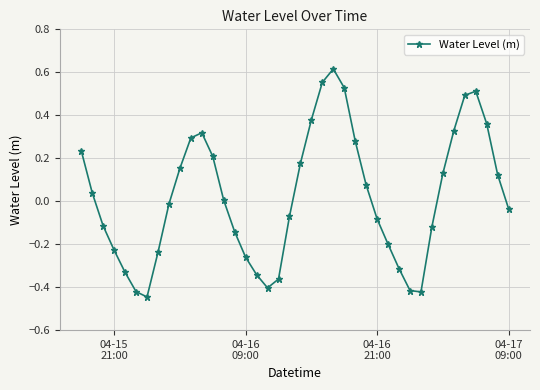

What is the difference between the maximum and minimum values?

1.1